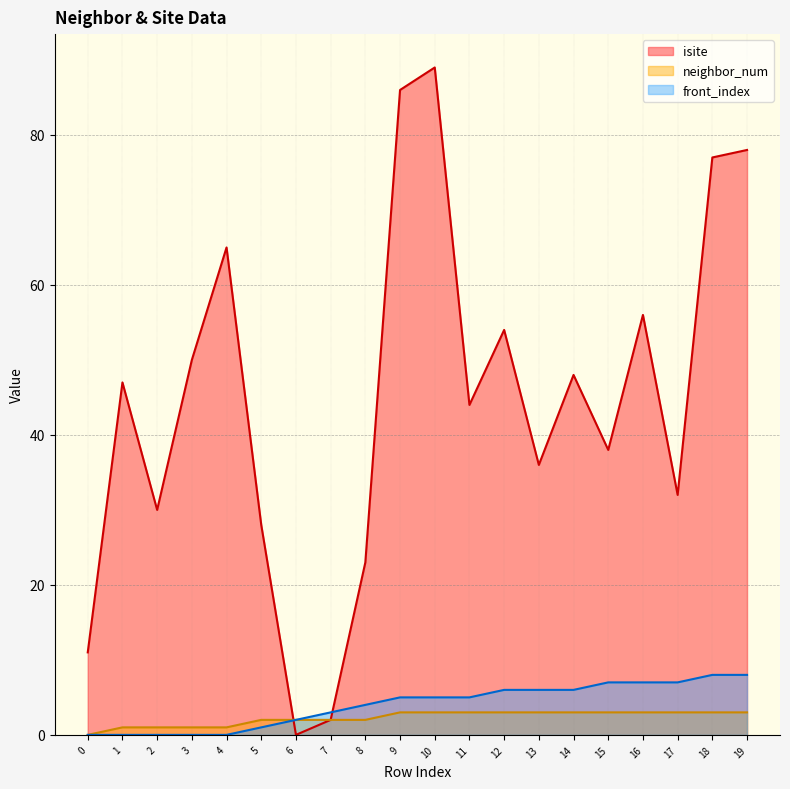

What is the greatest value displayed?

89